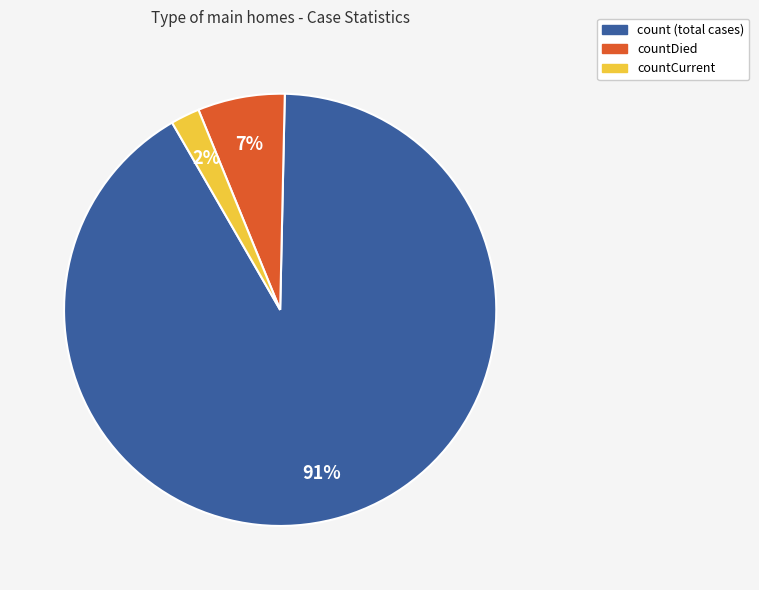

Is there a majority slice in this chart?

Yes